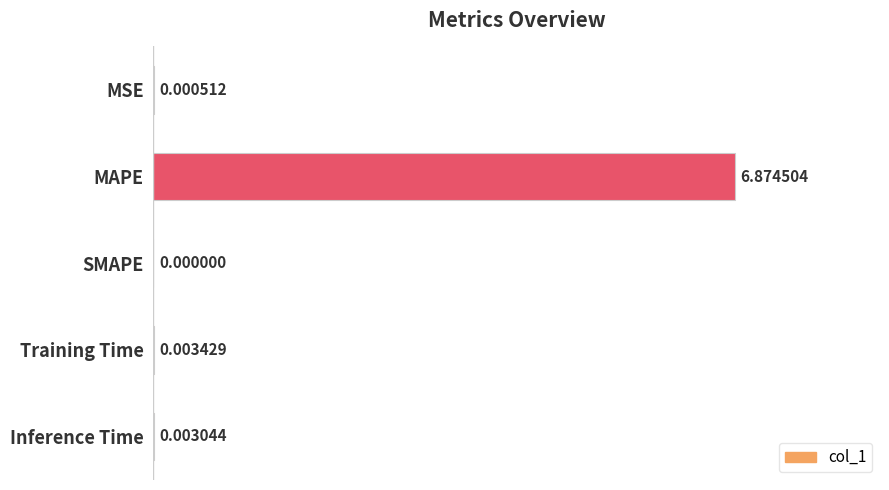

Which label corresponds to the largest value in the chart?

MAPE